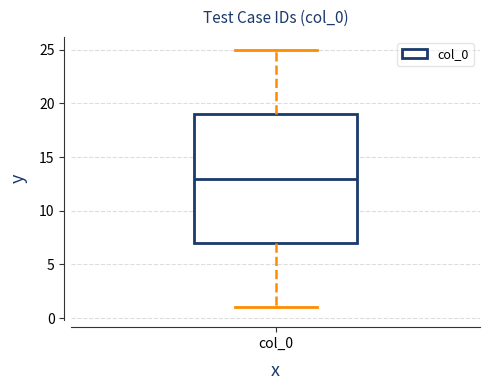

Where is the upper edge of the box for col_0 on the y-axis? The values are not printed on the chart, so give them approximately, as read against the axis.

19